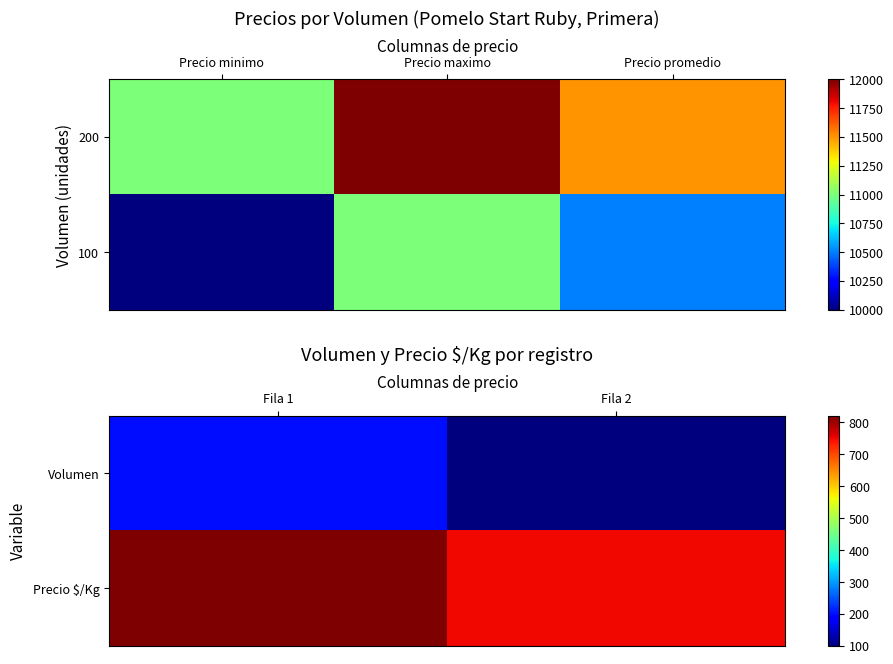

Reading left to right, extract all data points from this chart.

Volumen: Fila 1=200	Fila 2=100
Precio $/Kg: Fila 1=821	Fila 2=750